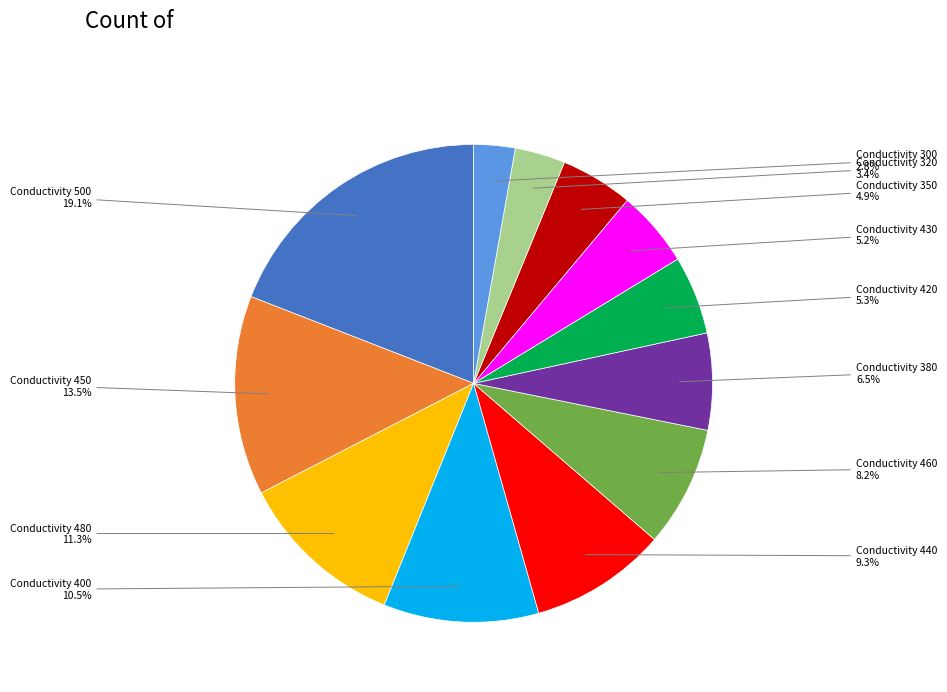

Is there a majority slice in this chart?

No